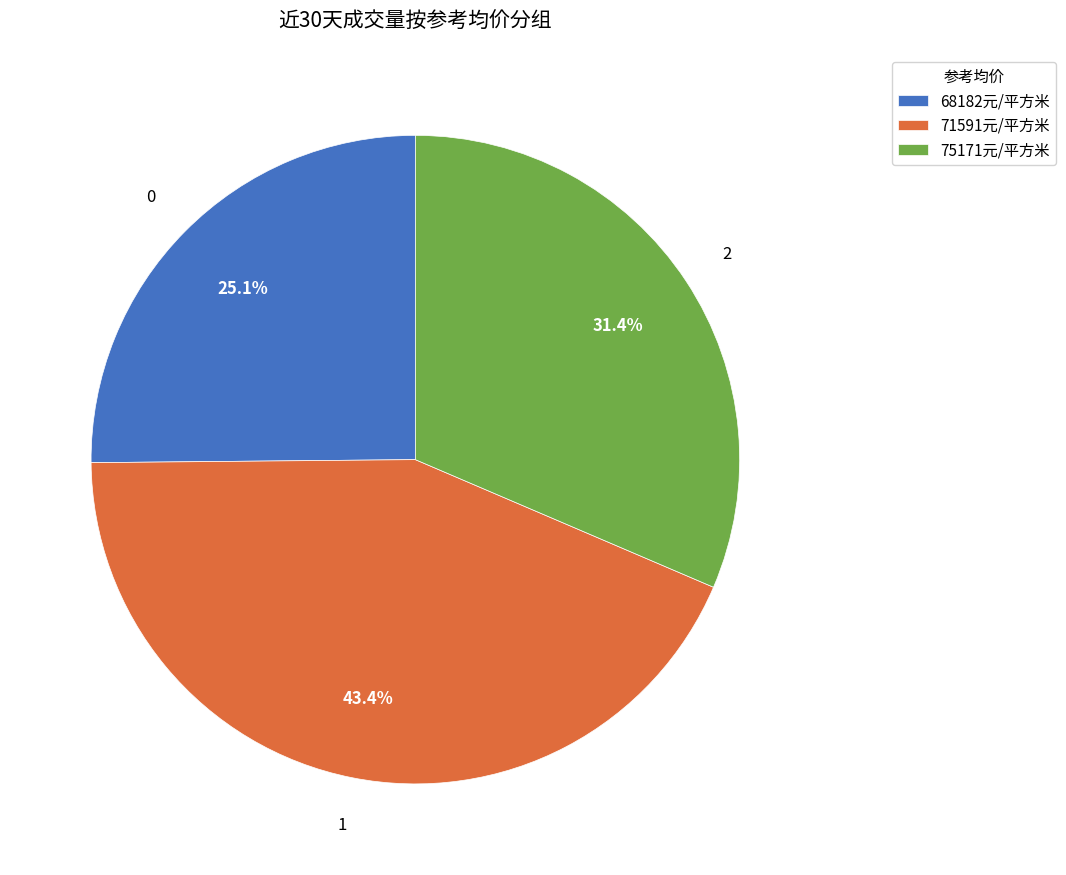

Is 75171元/平方米 the majority of the pie?

No